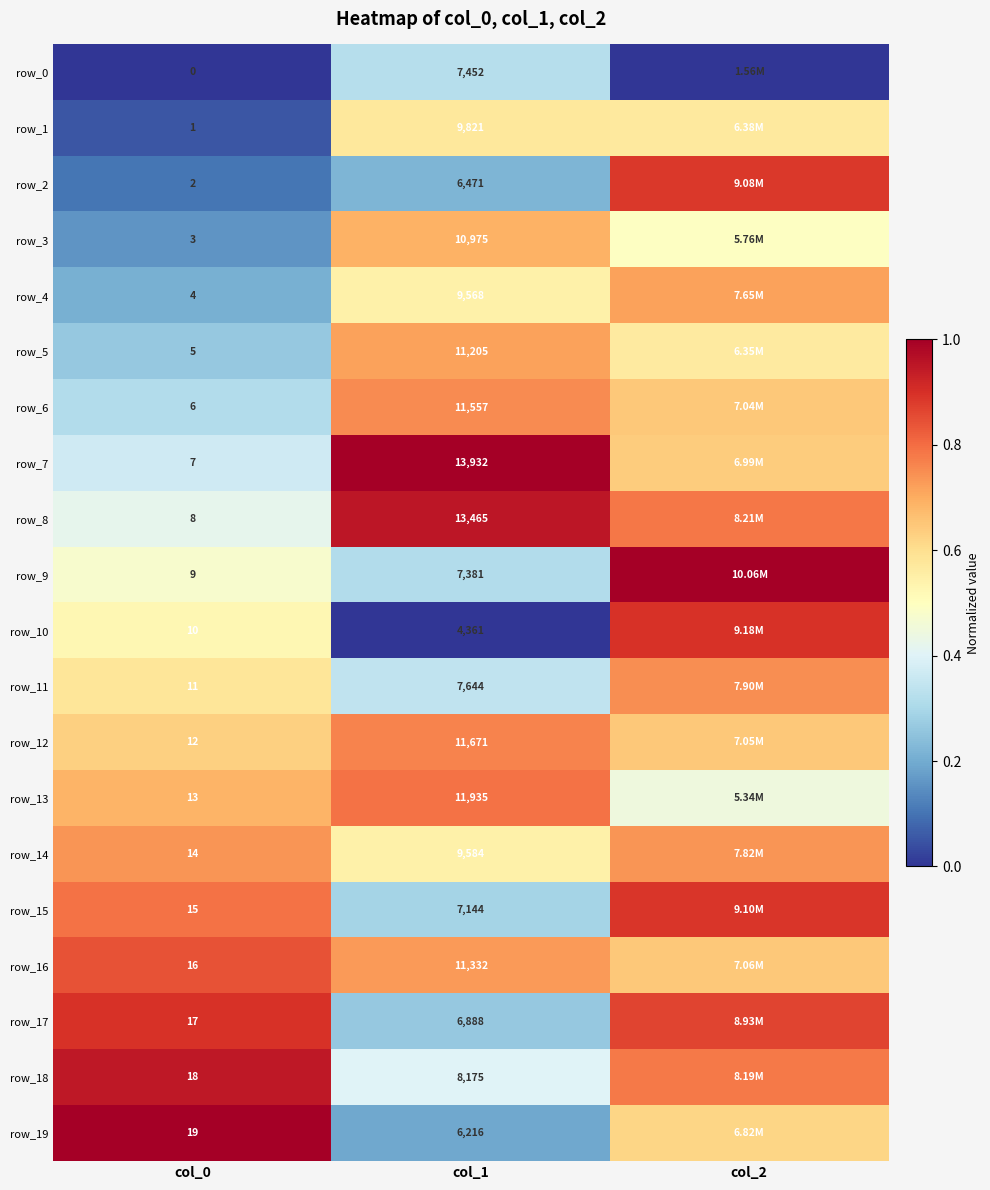

At which category is the sum across all series the highest?

col_2